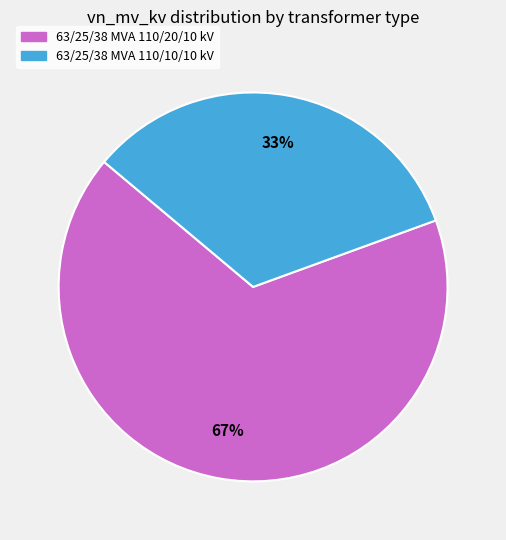

How many slices are in this pie chart?

2